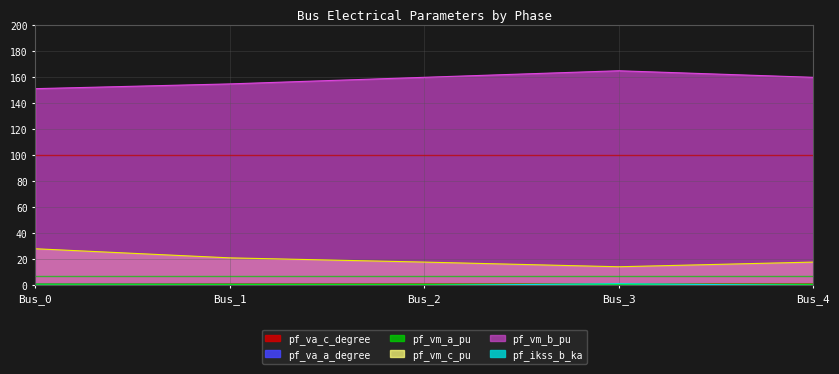

Is the value of pf_va_a_degree at Bus_0 greater than the value of pf_va_c_degree at Bus_1?

No